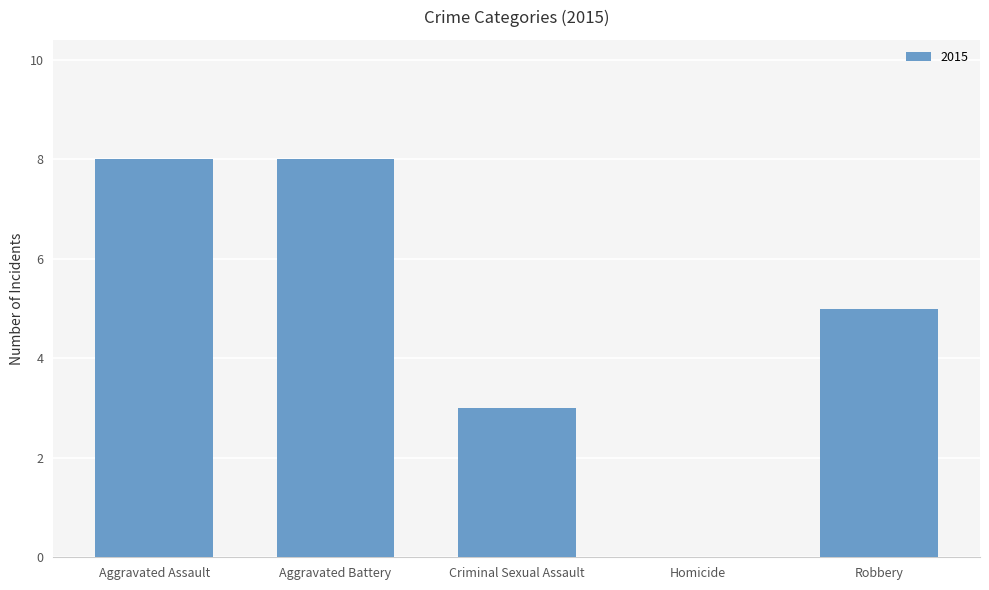

Between Homicide and Robbery, which is larger?

Robbery